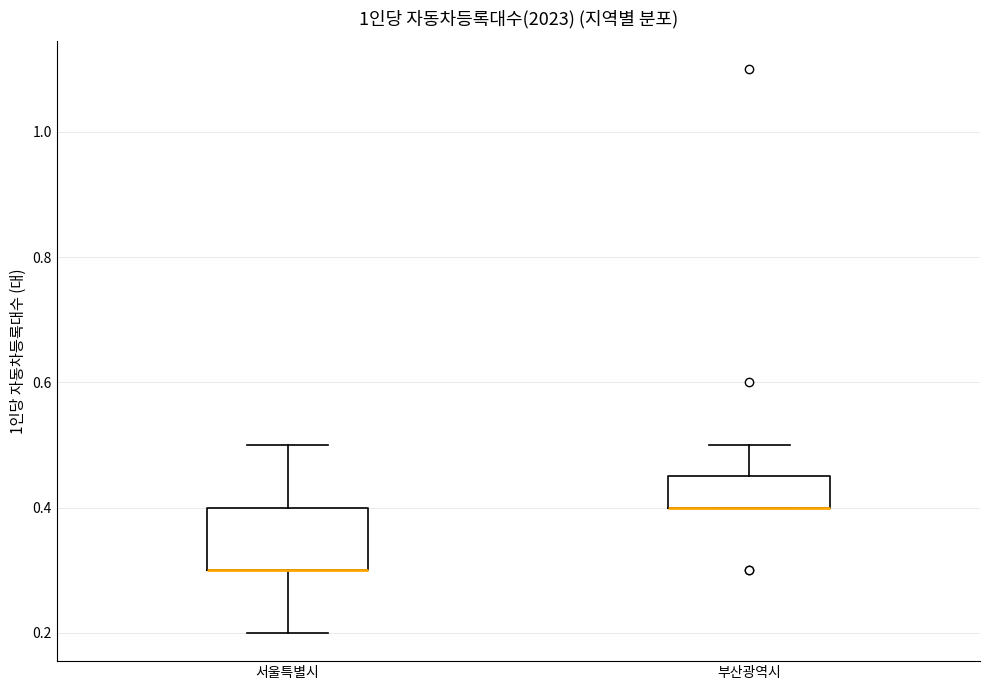

Reading left to right, transcribe this box plot: for each box, give where its median line is, the range the box spans, and where its two whiskers end, as read against the y-axis. The values are not printed on the chart, so give them approximately, as read against the axis.

서울특별시: median 0.30 (drawn on the box's lower edge), box 0.30 to 0.40, whiskers 0.20 to 0.50
부산광역시: median 0.40 (drawn on the box's lower edge), box 0.40 to 0.46, whiskers 0.40 to 0.50